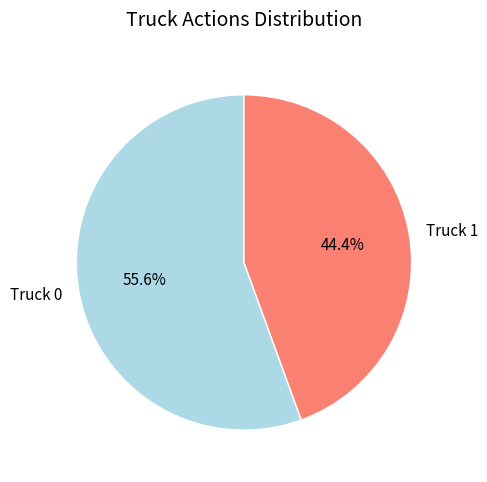

True or false: Truck 0 accounts for 67% of the total.

False